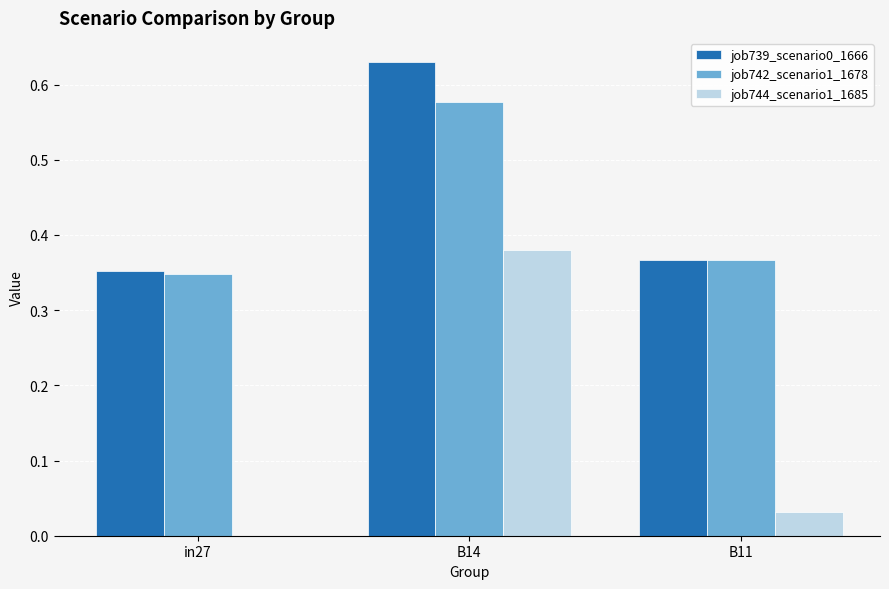

At which label does job742_scenario1_1678 reach its peak?

B14